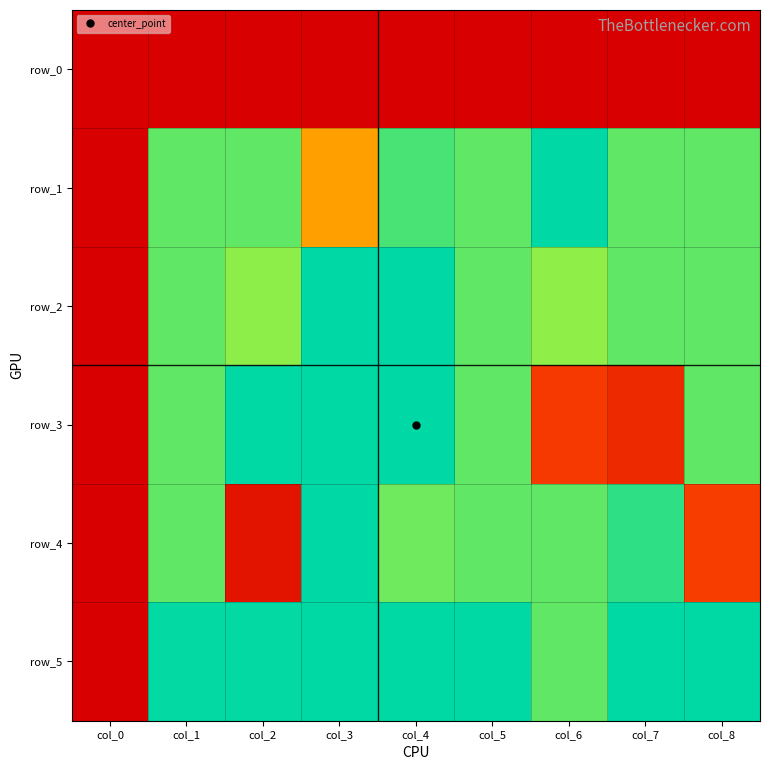

Which has a higher value, col_0 or col_1?

col_0